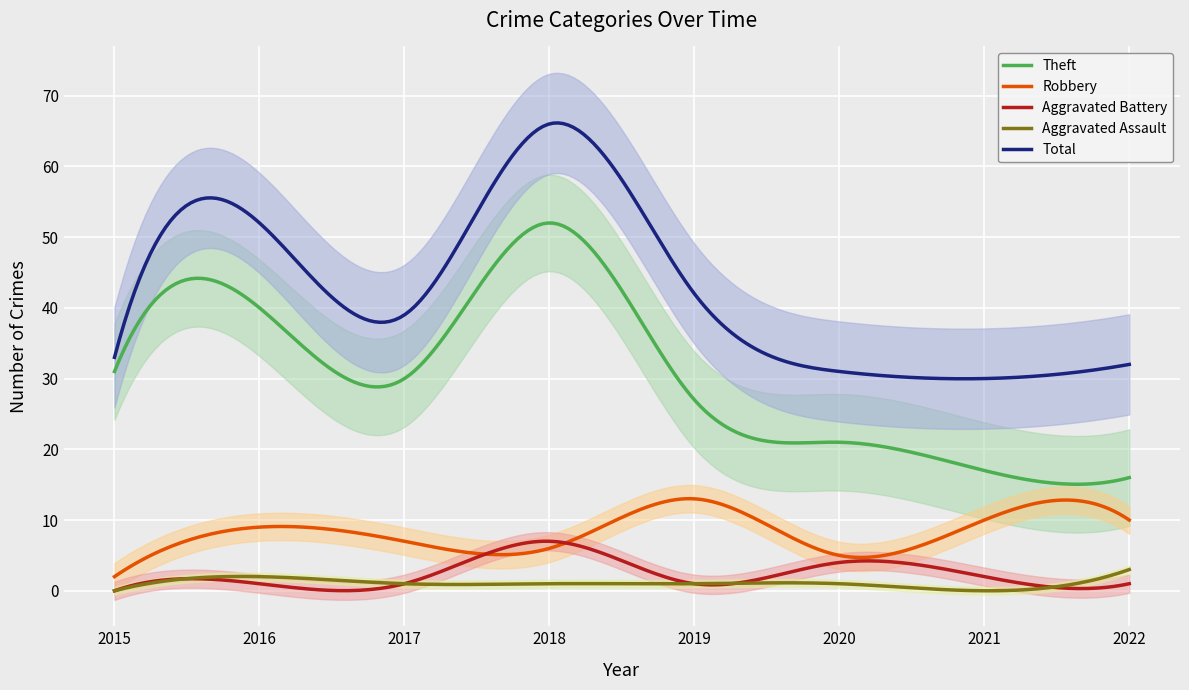

The Total series shows 32 at 2022. True or false?

True